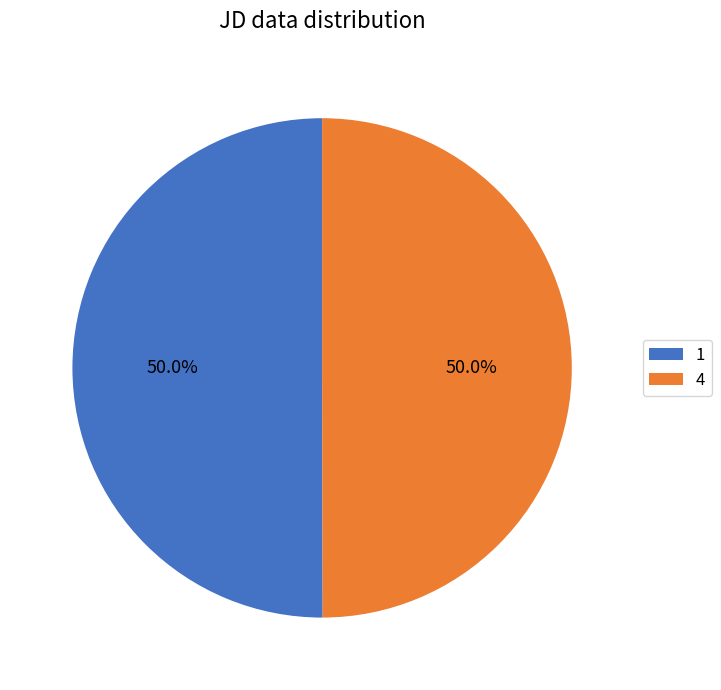

Count the number of slices in the pie.

2